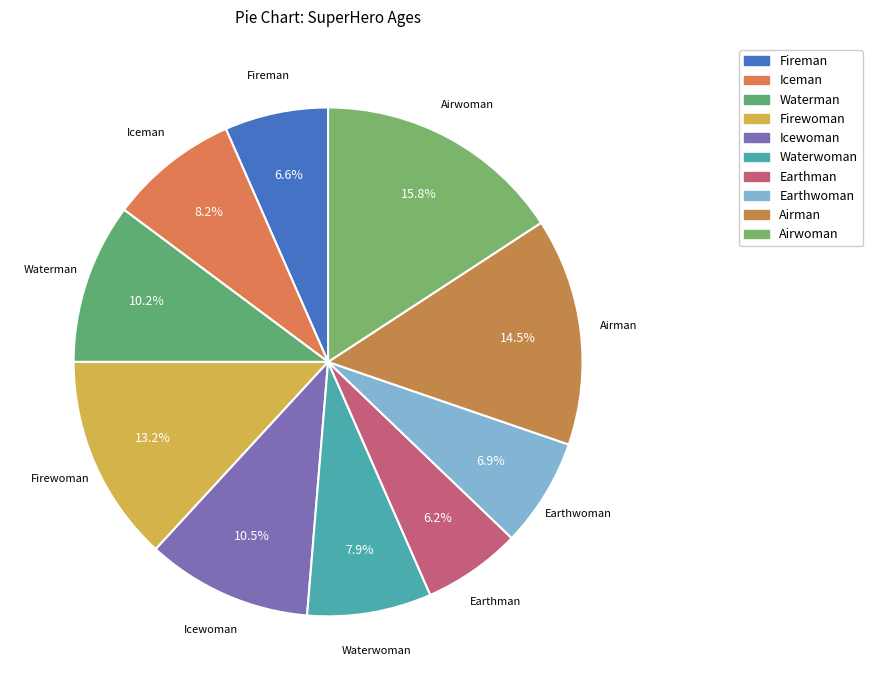

How many segments does this pie chart have?

10